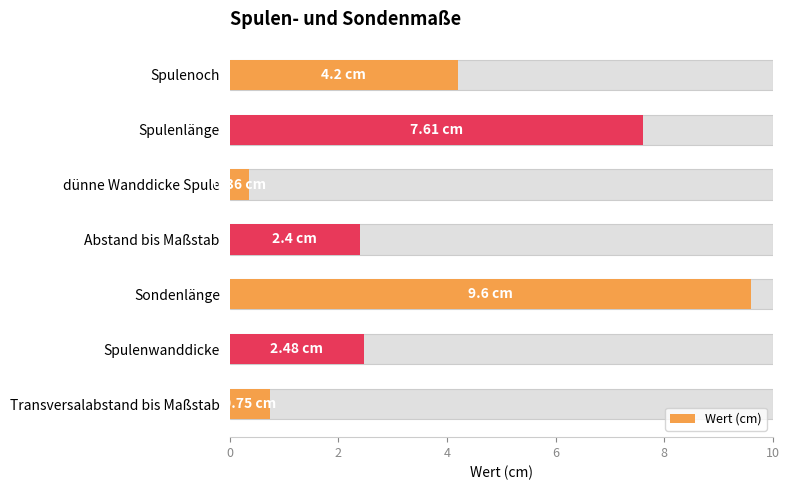

What is the approximate value at Spulenlänge?

7.6